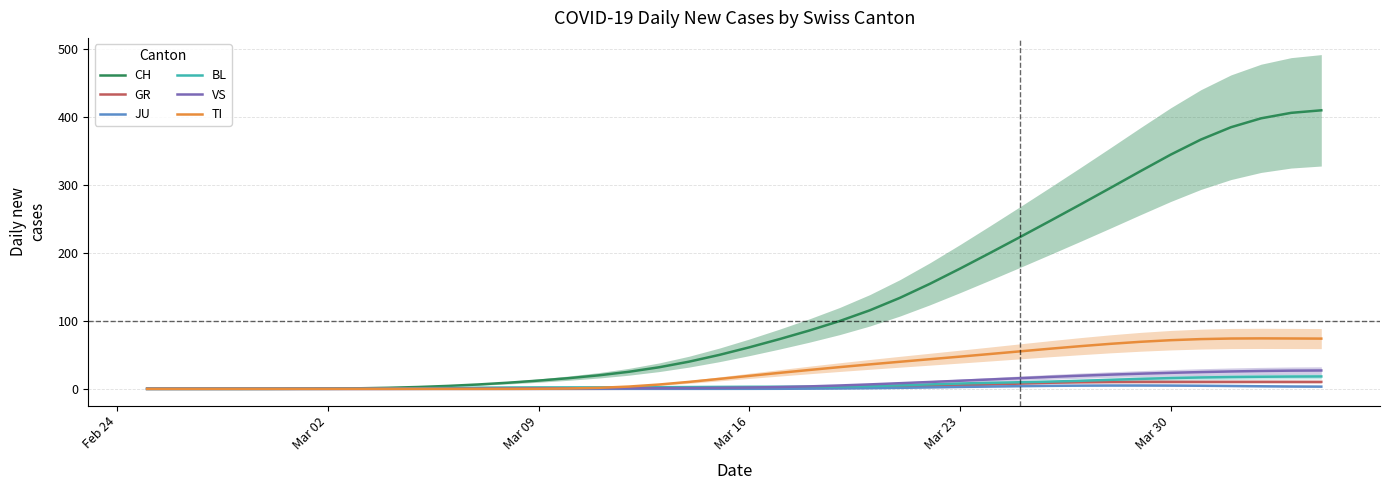

Is this an area chart (filled region under the line)?

No